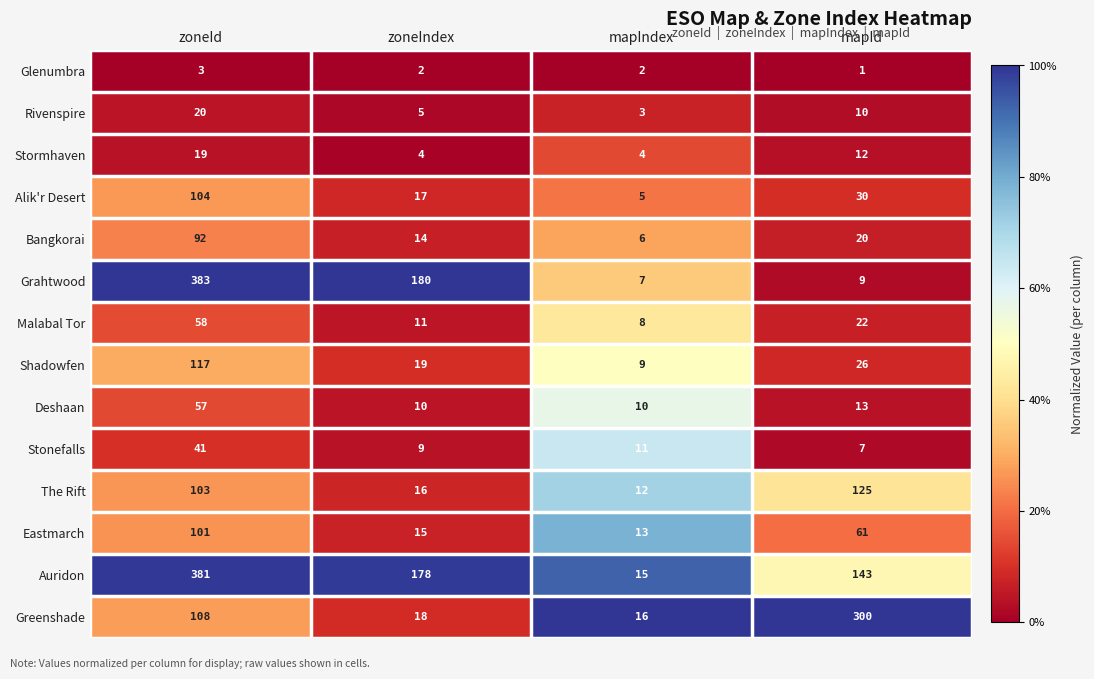

List the series in order of their peak value, highest first.

Grahtwood, Auridon, Greenshade, The Rift, Shadowfen, Alik'r Desert, Eastmarch, Bangkorai, Malabal Tor, Deshaan, Stonefalls, Rivenspire, Stormhaven, Glenumbra